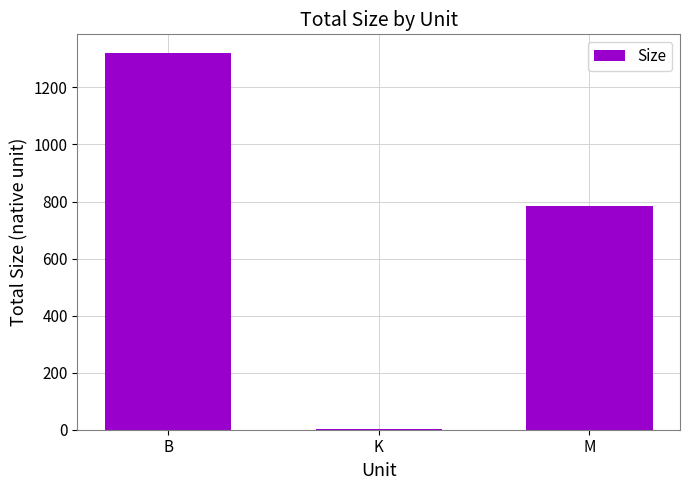

At which category does the chart reach its peak across all series?

B